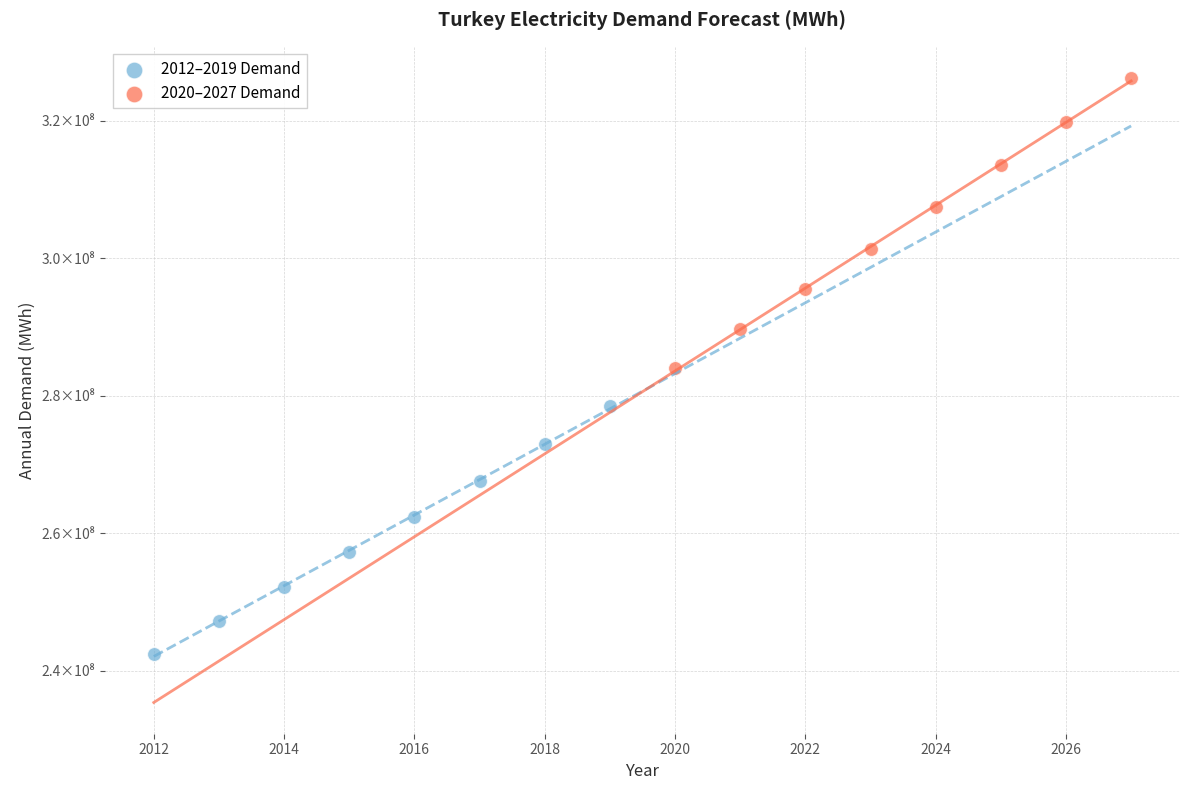

Which series reaches the minimum Y coordinate?

2012–2019 Demand